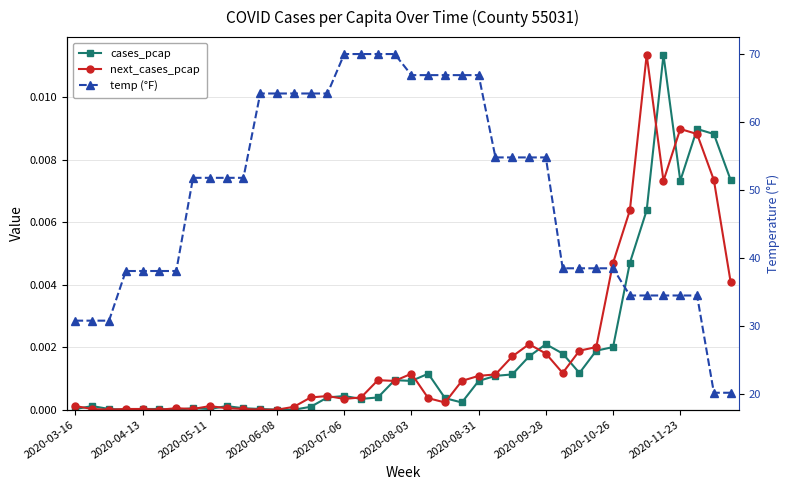

At how many categories does at least one series exceed 22?

38